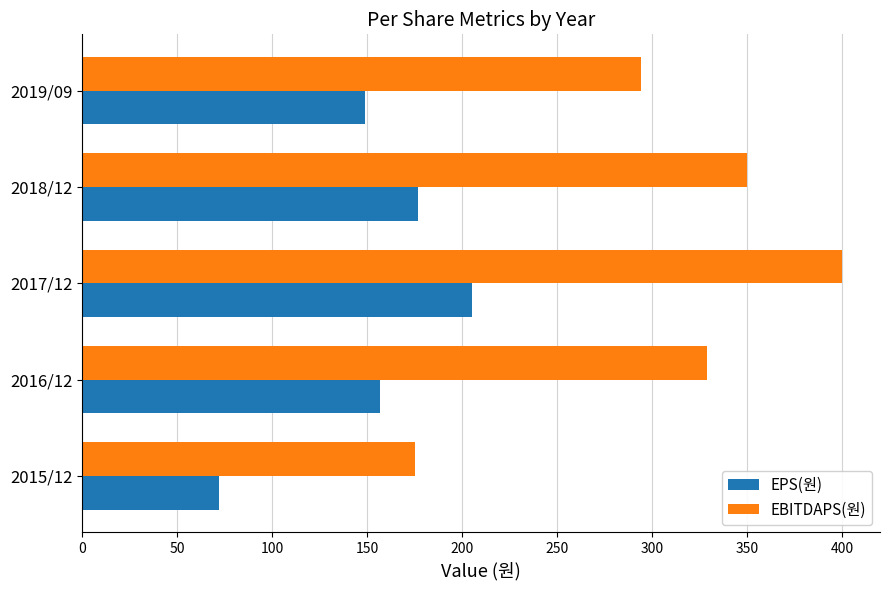

What is the sum of all EPS(원) values?

760